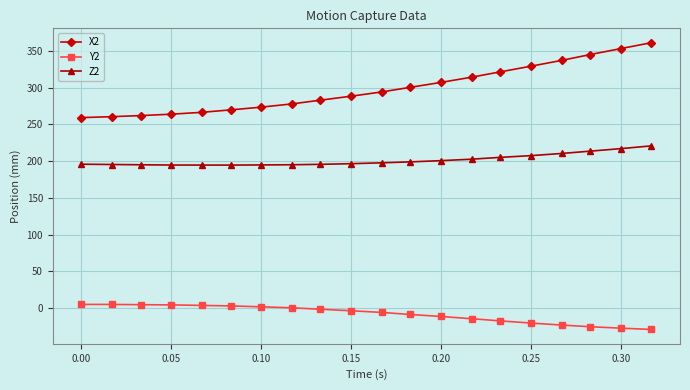

Which series has the largest range (max minus min)?

X2